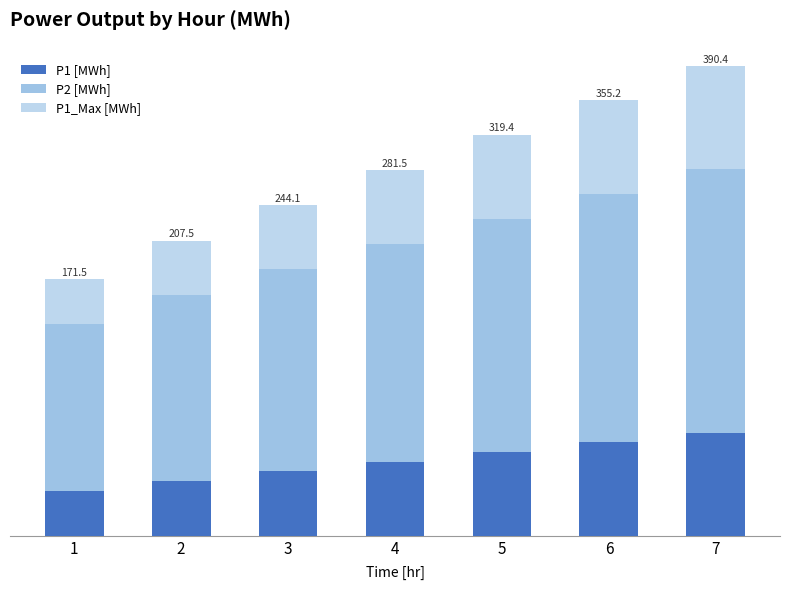

How many series are shown in this chart?

3